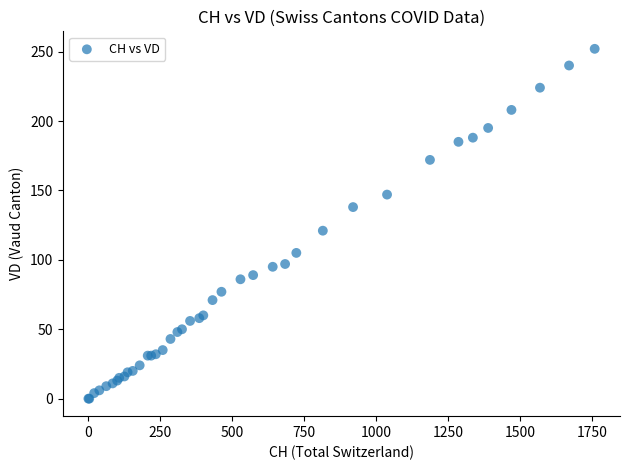

What Y value in the scatter plot is closest to 126?

121